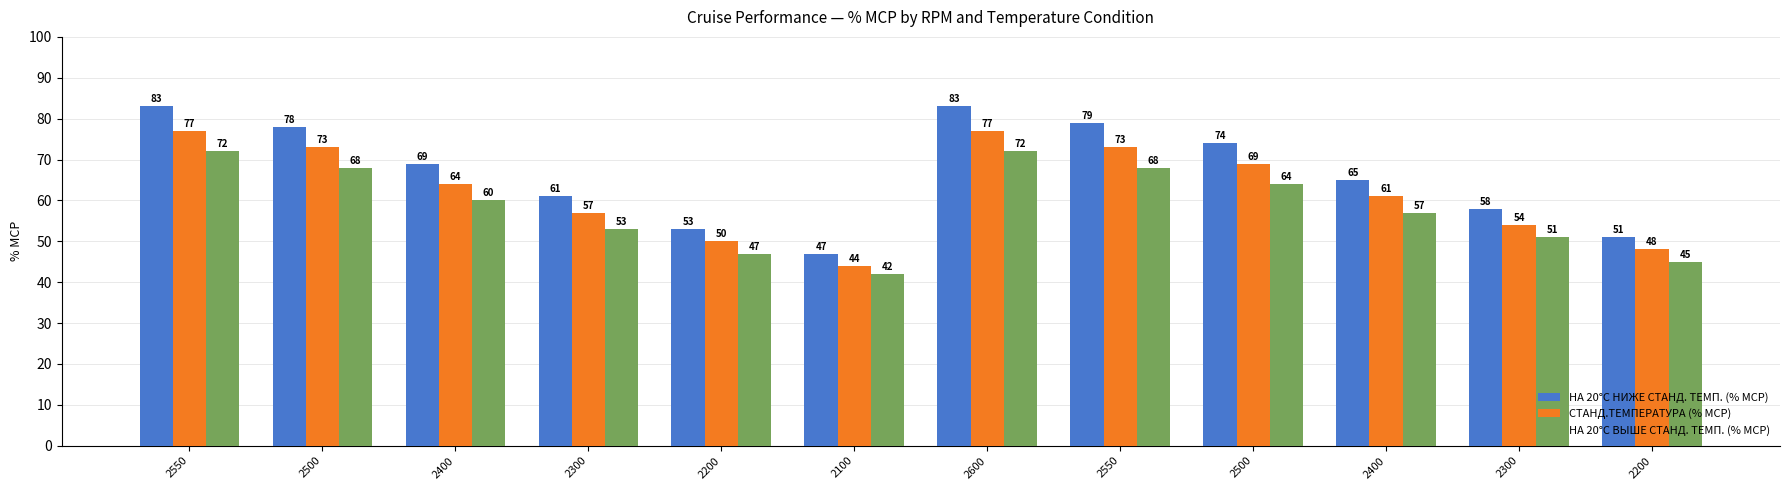

Rank the series by their average value, from lowest to highest.

НА 20°C ВЫШЕ СТАНД. ТЕМП. (% MCP), СТАНД.ТЕМПЕРАТУРА (% MCP), НА 20°C НИЖЕ СТАНД. ТЕМП. (% MCP)